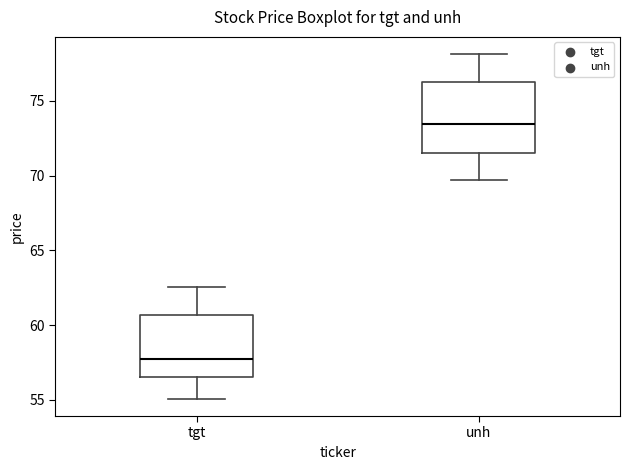

Where is the upper edge of the box for unh on the y-axis? The values are not printed on the chart, so give them approximately, as read against the axis.

76.5